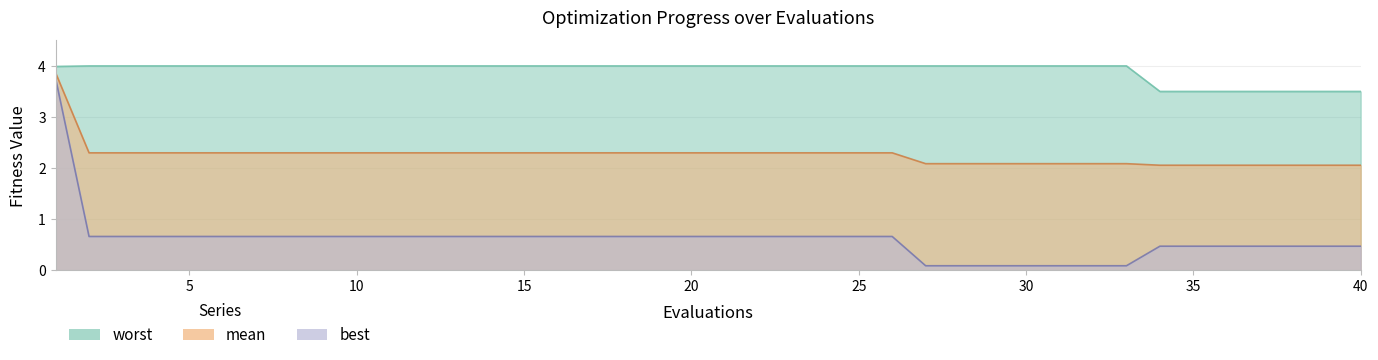

Is it true that best equals 0.7 at 18?

True